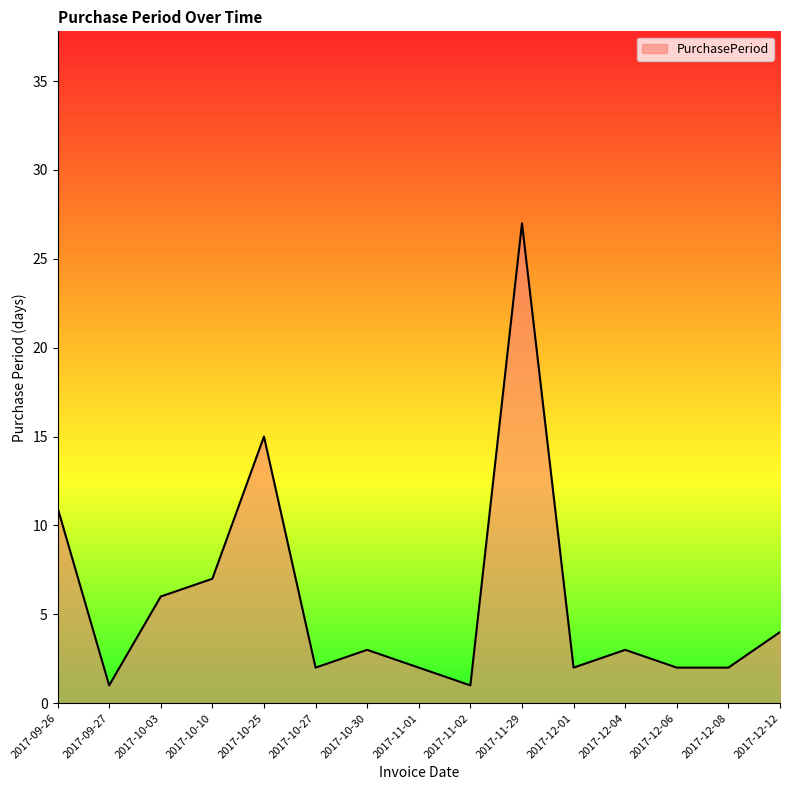

At which category does the data reach its first local valley?

2017-09-27